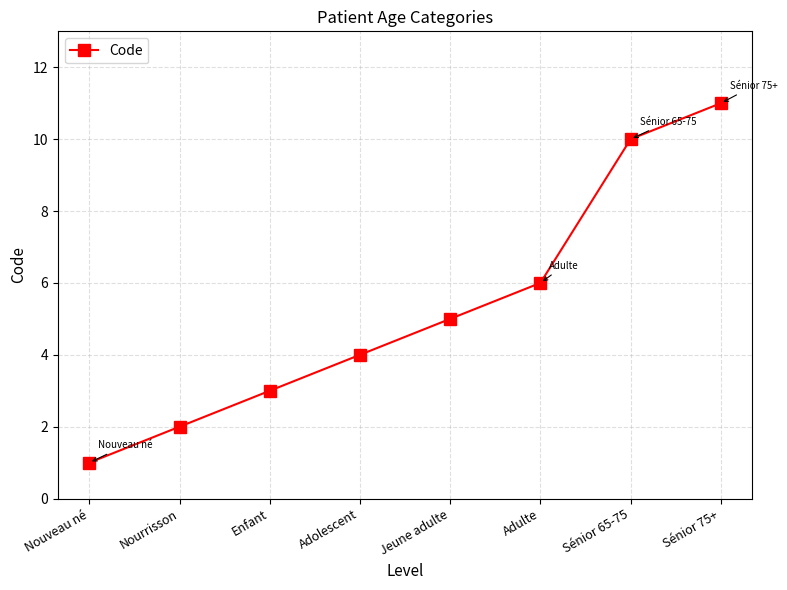

What is the ratio of the value at Jeune adulte to the value at Nouveau né?

5.0